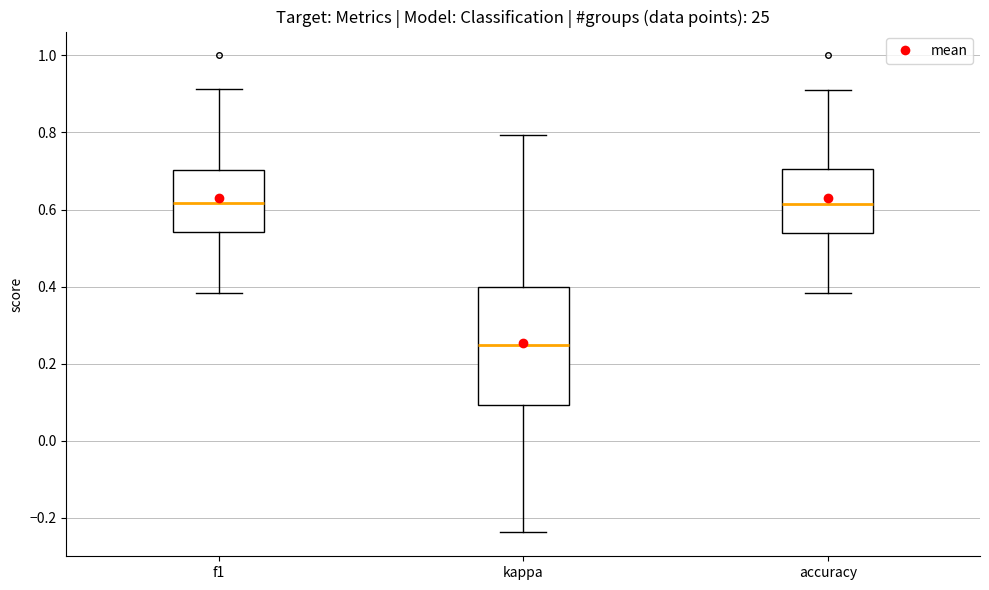

Reading left to right, transcribe this box plot: for each box, give where its median line is, the range the box spans, and where its two whiskers end, as read against the y-axis. The values are not printed on the chart, so give them approximately, as read against the axis.

f1: median 0.62, box 0.54 to 0.70, whiskers 0.38 to 0.92
kappa: median 0.24, box 0.10 to 0.40, whiskers -0.24 to 0.80
accuracy: median 0.62, box 0.54 to 0.70, whiskers 0.38 to 0.90